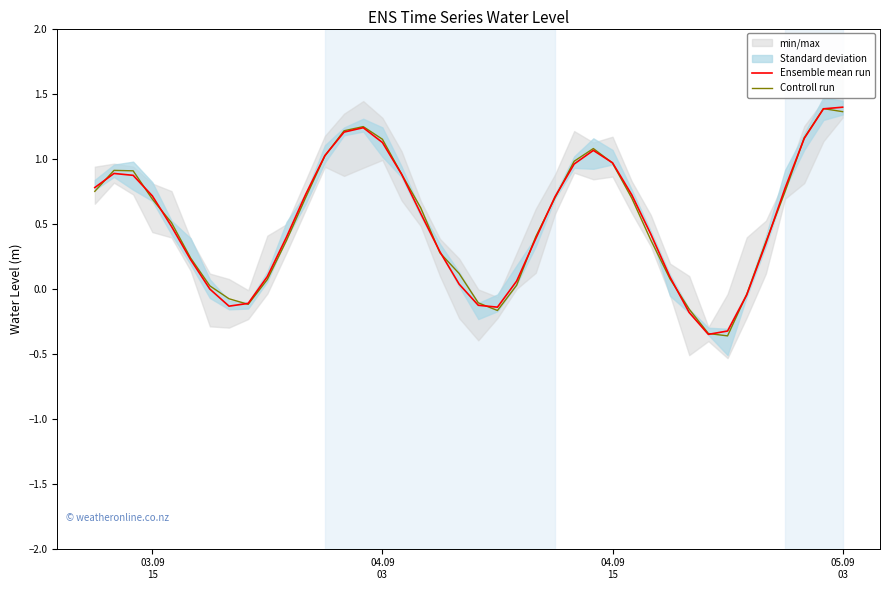

How many negative values does the Controll run series have?

8